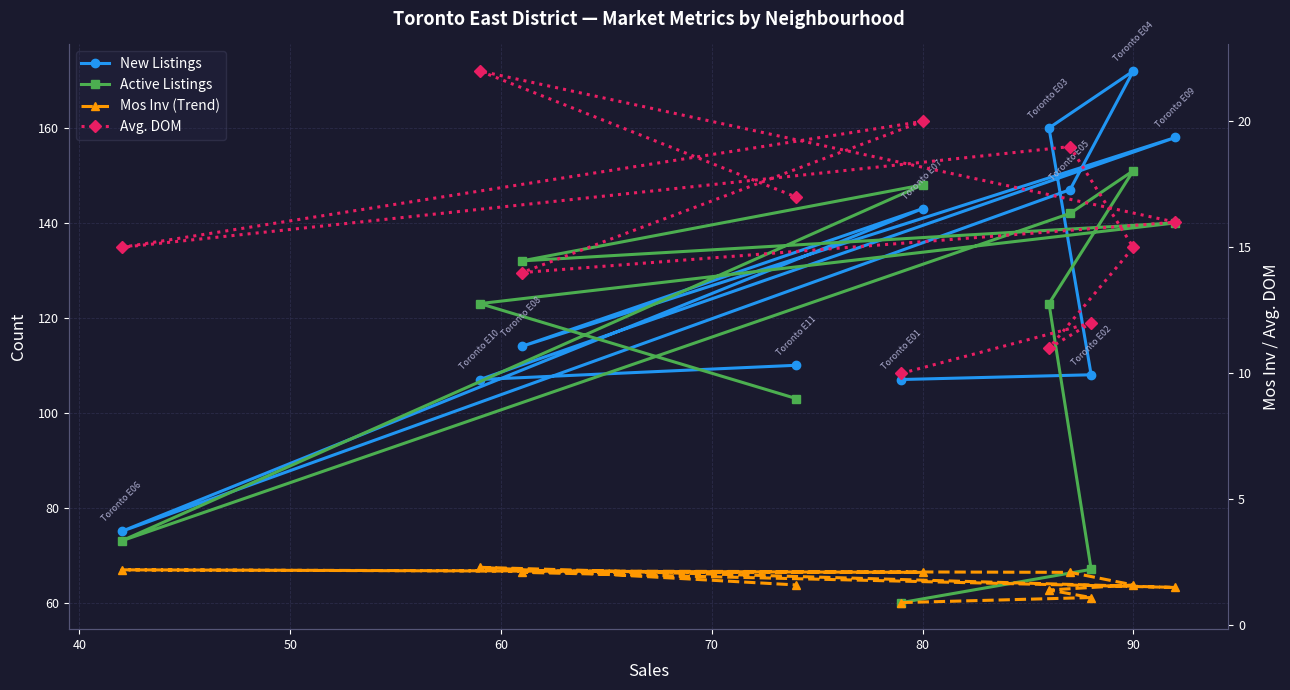

What is the sum of all Active Listings values?

1262.0